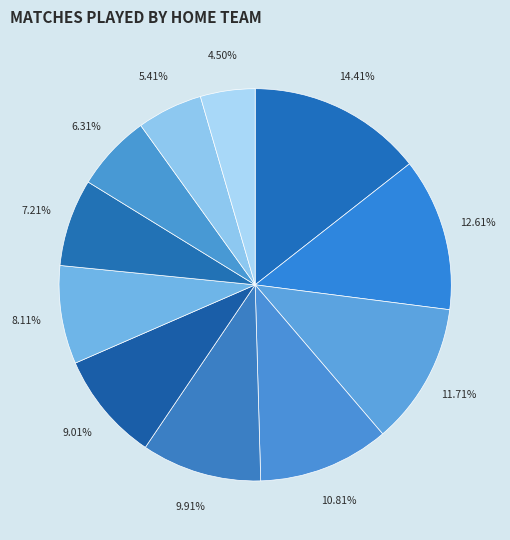

To the nearest percent, what is the difference between the largest and smallest slice percentages?

10%